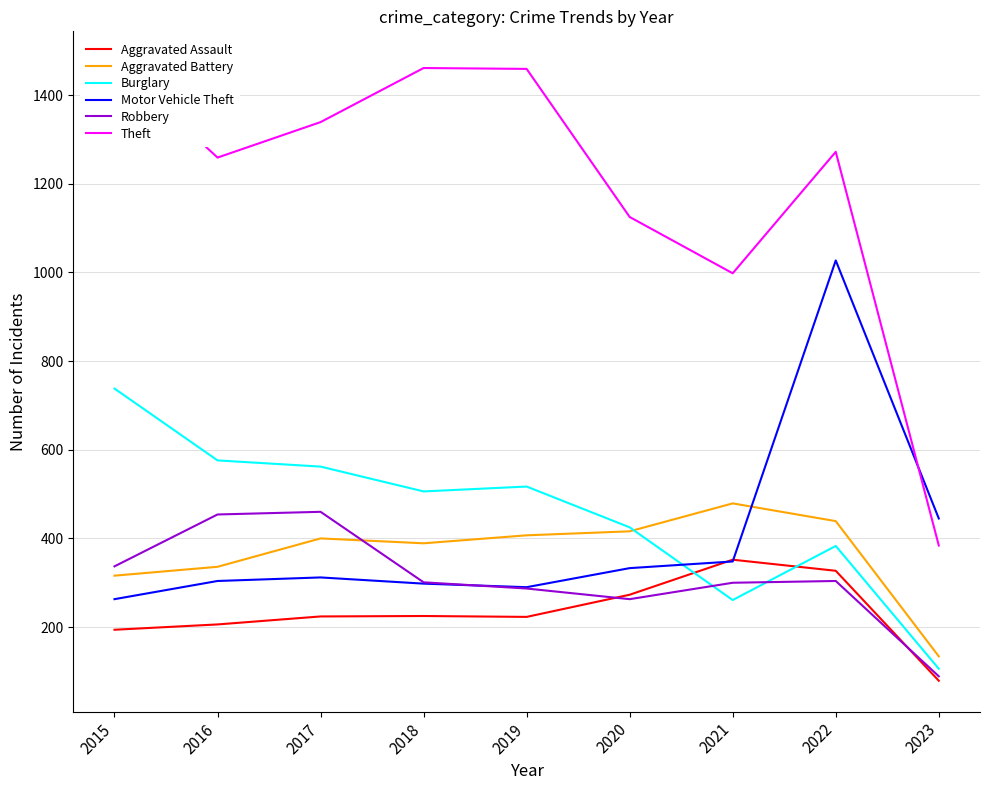

In Motor Vehicle Theft, how many points are higher than both neighbors (excluding endpoints)?

2